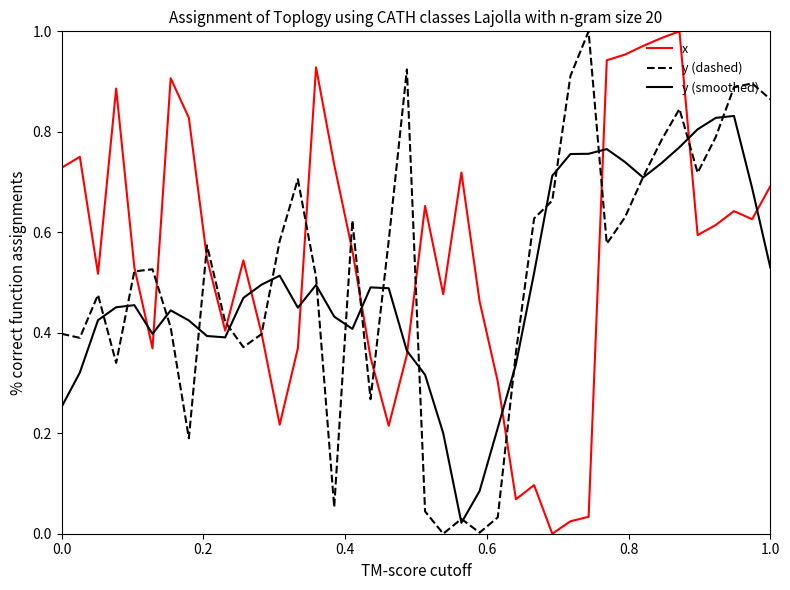

What are all the series names shown in the legend?

x, y (dashed), y (smoothed)